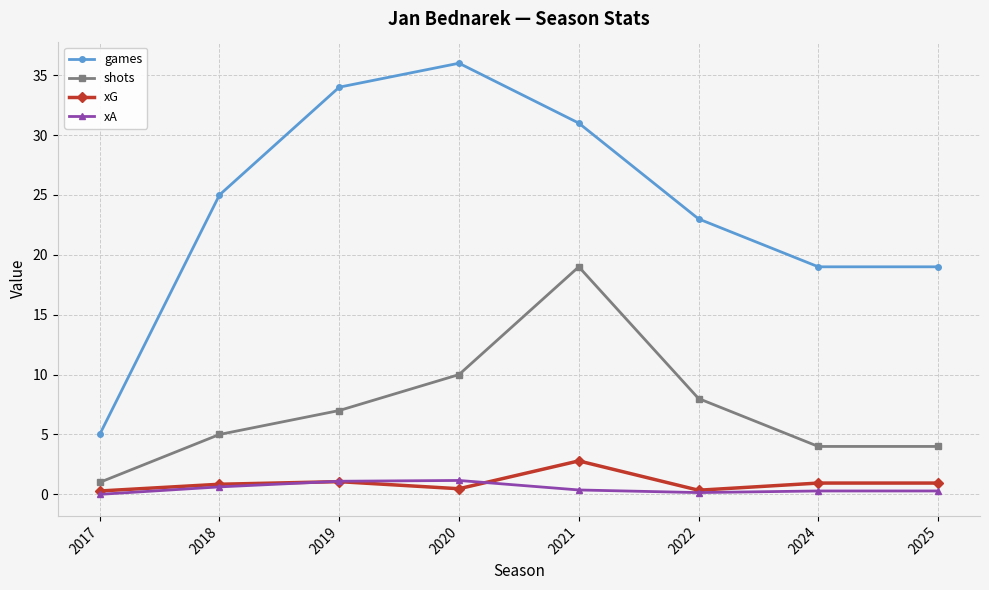

Which series has the largest range (max minus min)?

games